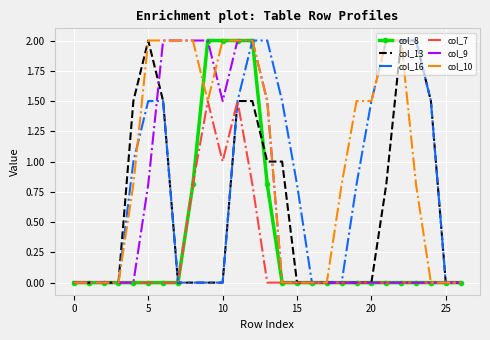

What are all the series names shown in the legend?

col_8, col_13, col_16, col_7, col_9, col_10